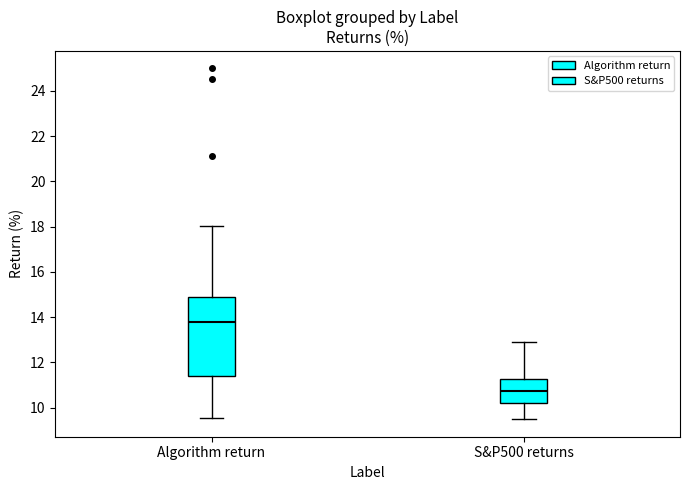

Reading left to right, read every box against the y-axis: the position of its median line, the range the box covers, and the ends of its whiskers. The values are not printed on the chart, so give them approximately, as read against the axis.

Algorithm return: median 13.8, box 11.4 to 14.8, whiskers 9.6 to 18.0
S&P500 returns: median 10.8, box 10.2 to 11.2, whiskers 9.4 to 13.0